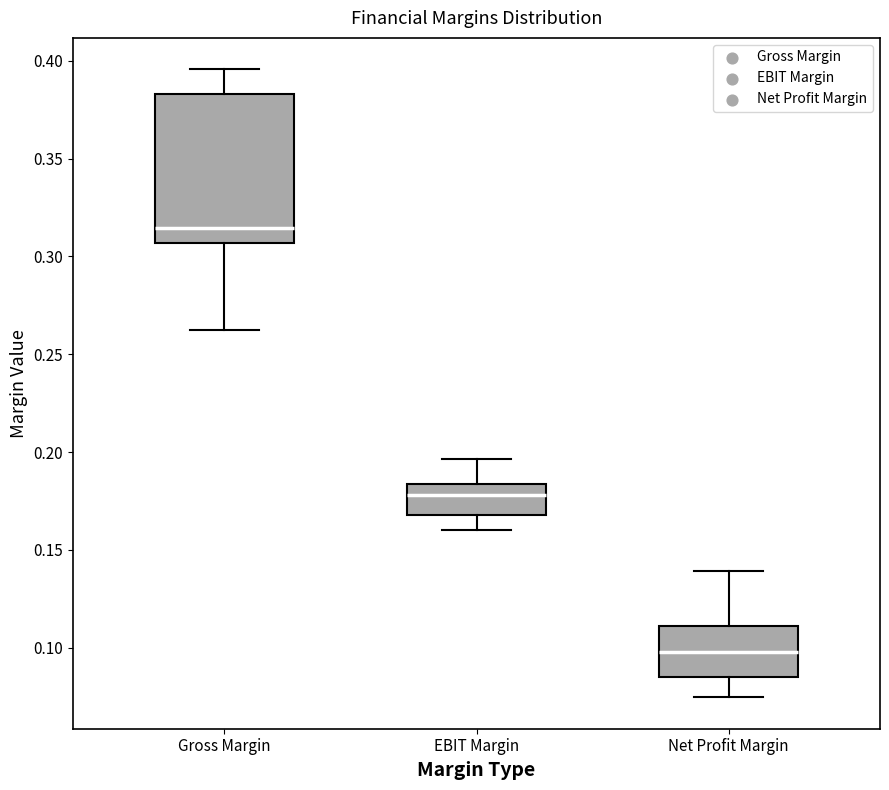

Reading left to right, transcribe this box plot: for each box, give where its median line is, the range the box spans, and where its two whiskers end, as read against the y-axis. The values are not printed on the chart, so give them approximately, as read against the axis.

Gross Margin: median 0.315, box 0.305 to 0.385, whiskers 0.260 to 0.395
EBIT Margin: median 0.180, box 0.170 to 0.185, whiskers 0.160 to 0.195
Net Profit Margin: median 0.100, box 0.085 to 0.110, whiskers 0.075 to 0.140